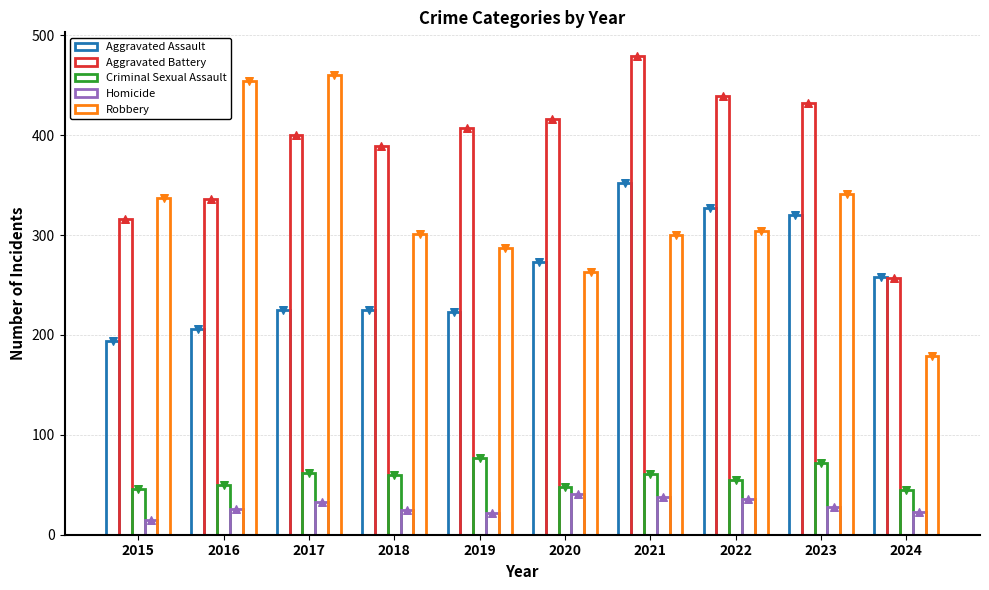

Which series has the largest total across all categories?

Aggravated Battery